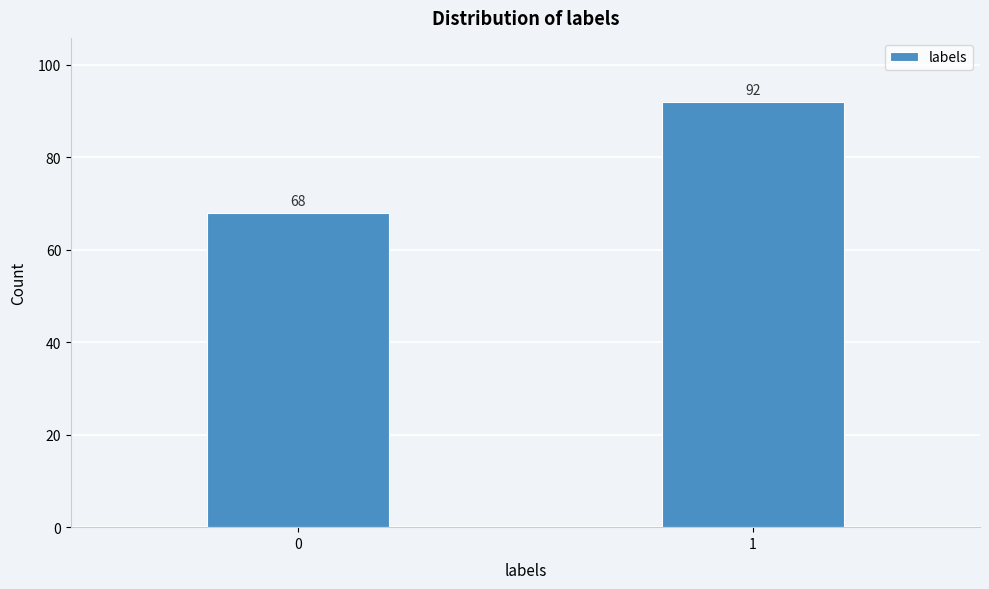

Reading right to left, transcribe all the data shown in this chart.

92	68